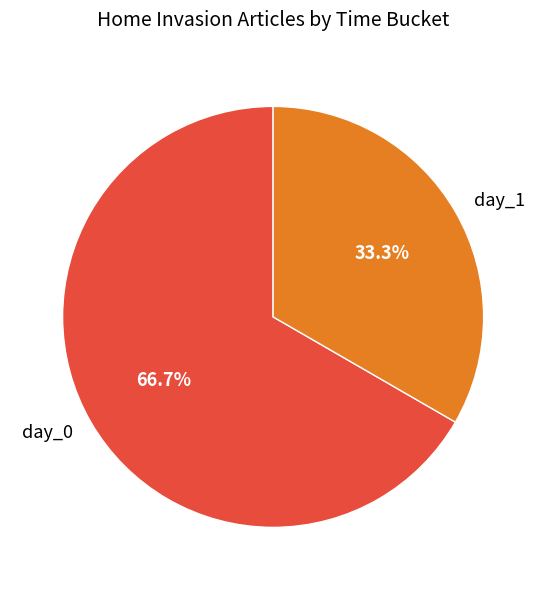

What is the largest slice in the pie chart?

day_0